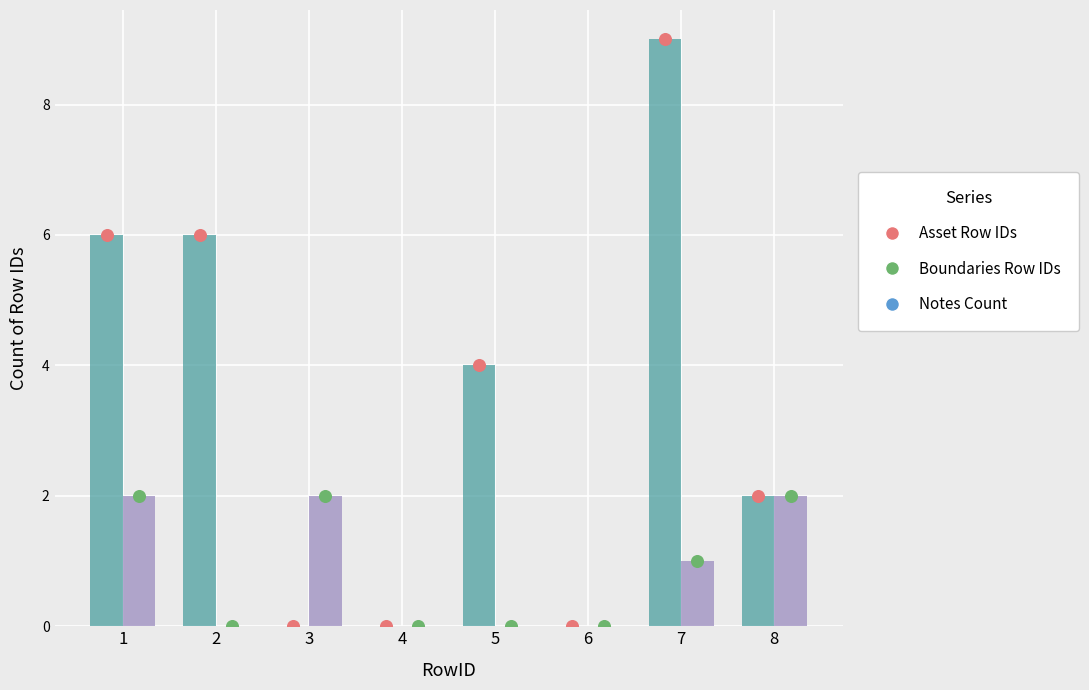

Which series contains the highest Y value?

Asset Row IDs